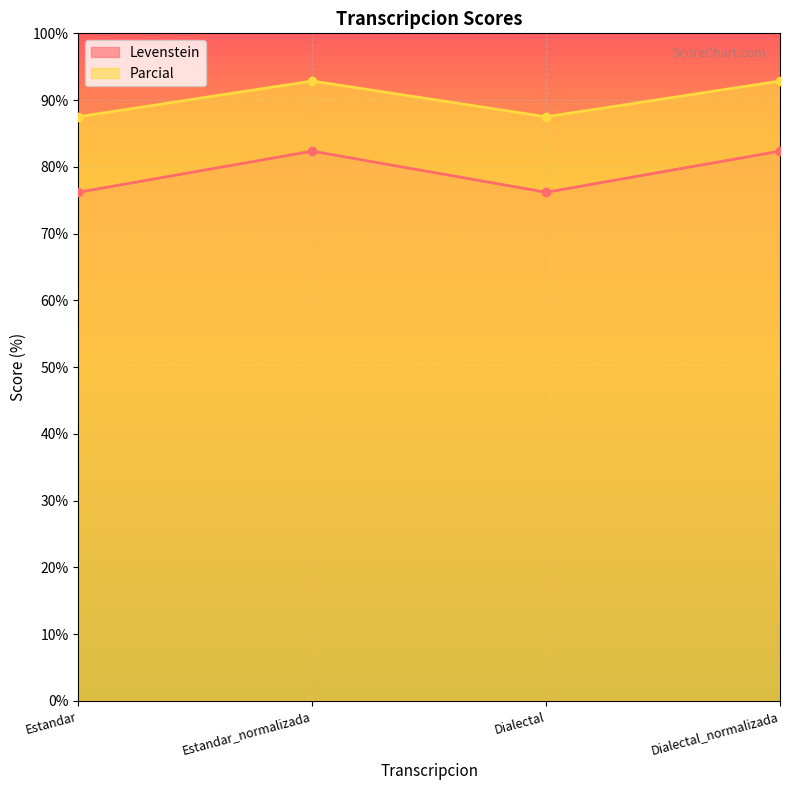

Reading left to right, transcribe all the data shown in this chart.

Levenstein: Estandar=76.2	Estandar_normalizada=82.4	Dialectal=76.2	Dialectal_normalizada=82.4
Parcial: Estandar=87.5	Estandar_normalizada=92.9	Dialectal=87.5	Dialectal_normalizada=92.9